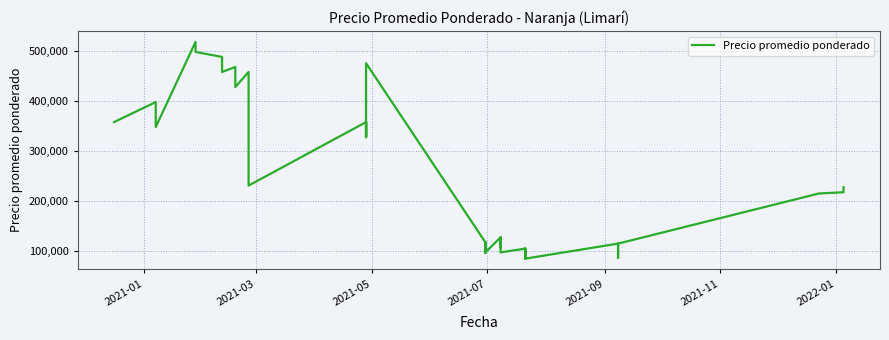

What is the smallest value displayed?

85000